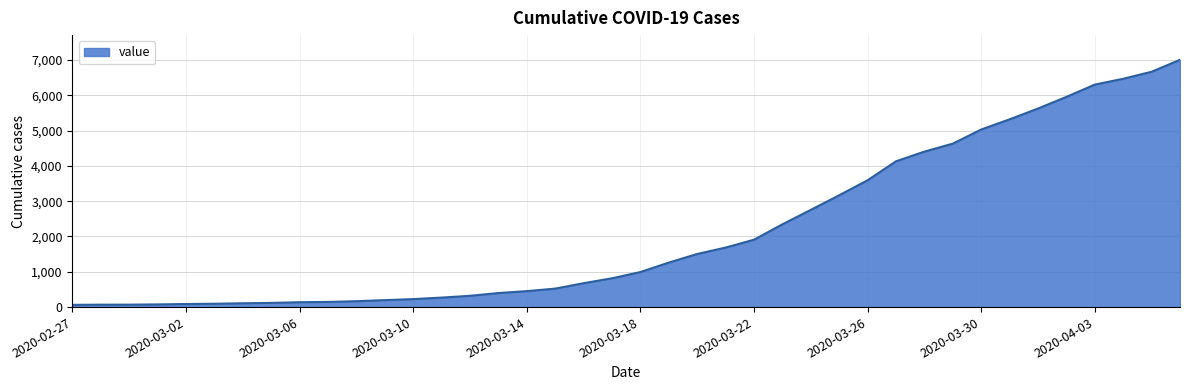

What is the greatest value displayed?

7004